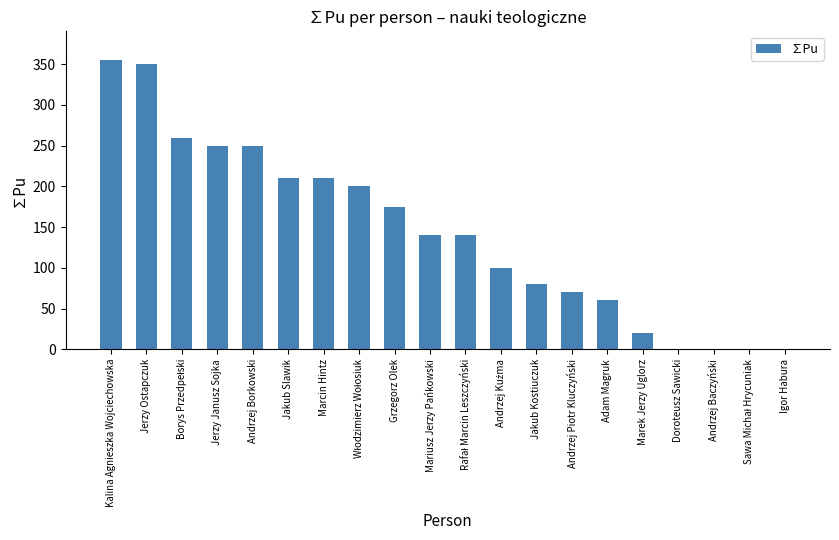

What is the sum of the values at Doroteusz Sawicki and Marek Jerzy Uglorz?

20.0